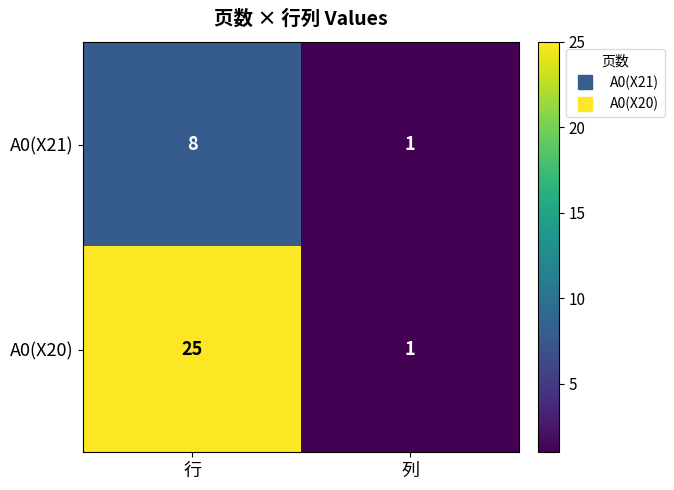

Which category has the highest value across all series?

行